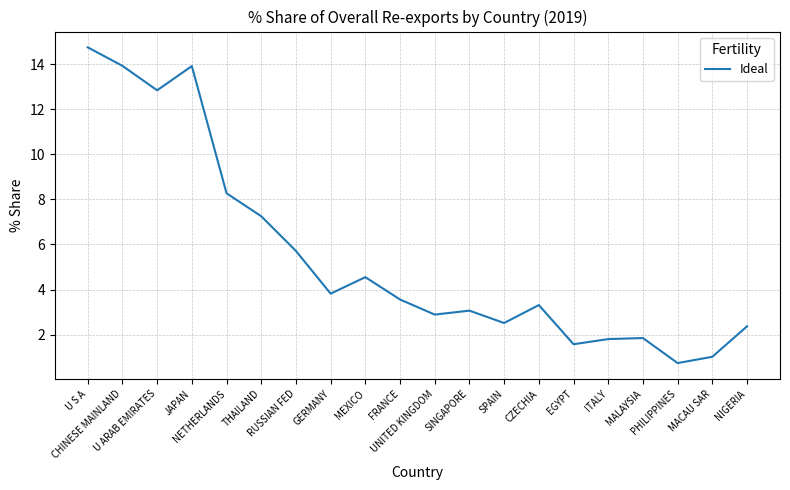

What is the approximate value at SPAIN?

2.5